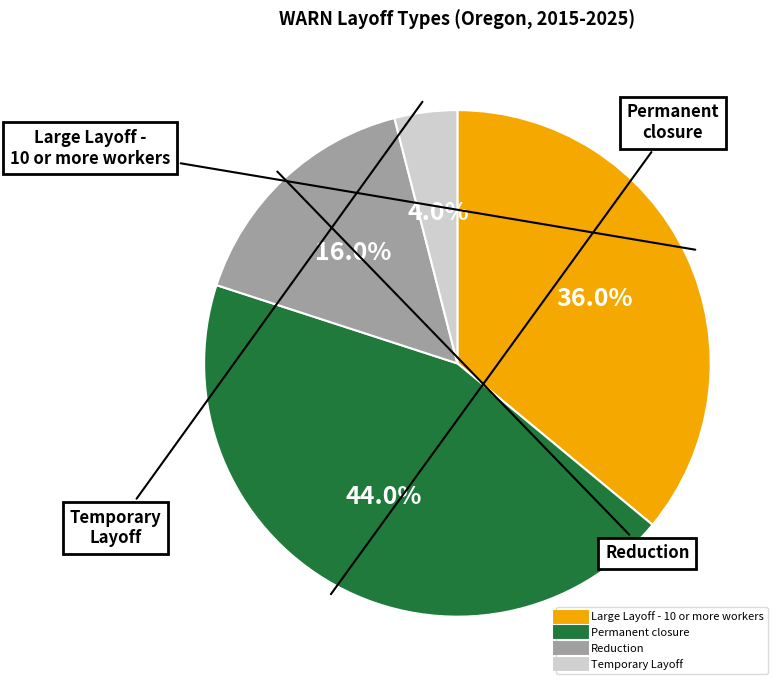

Is there any slice that represents more than half of the pie?

No